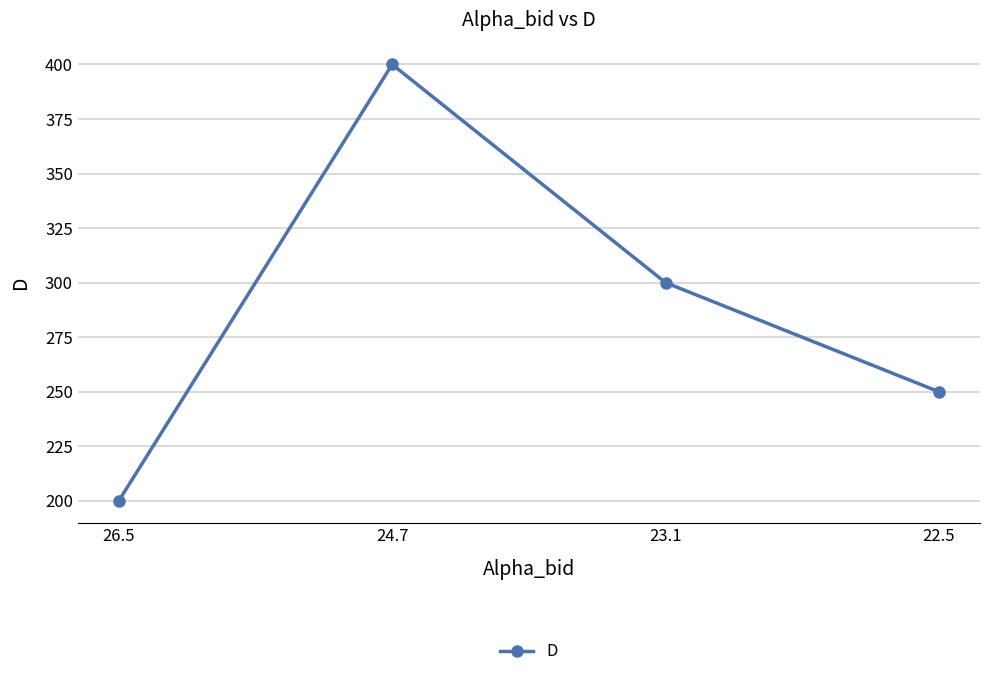

Does the chart have visible grid lines?

Yes